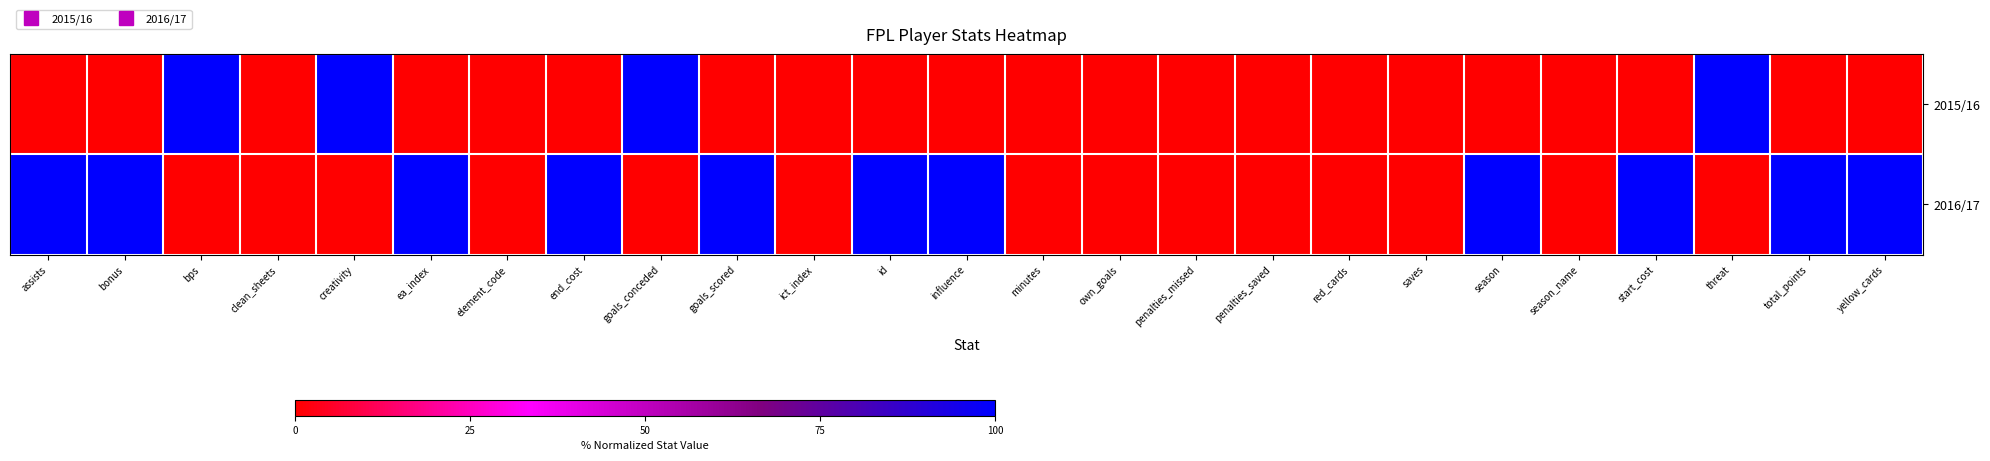

List the series in order of their overall mean, highest first.

2016/17, 2015/16